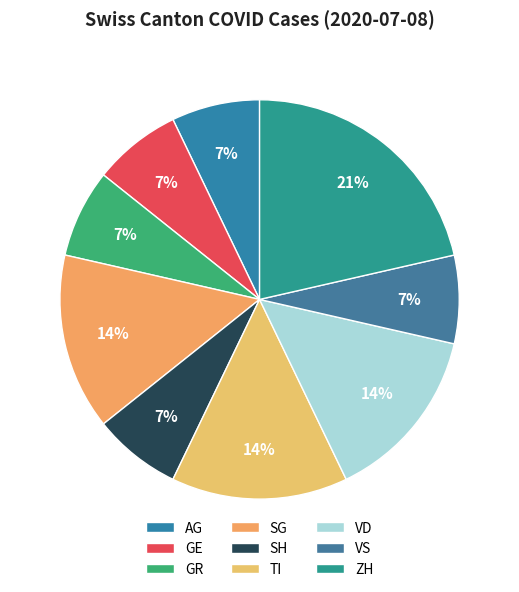

What percentage is the GE slice, to the nearest percent?

7%